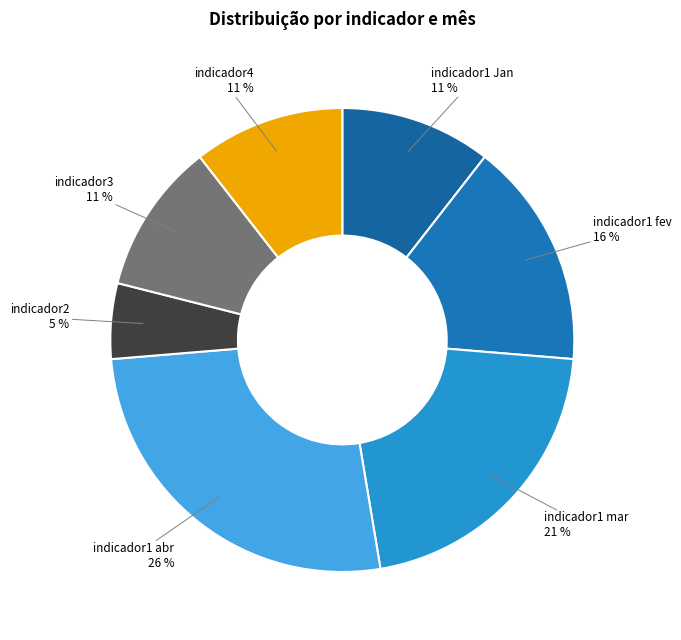

Count the number of slices in the pie.

7